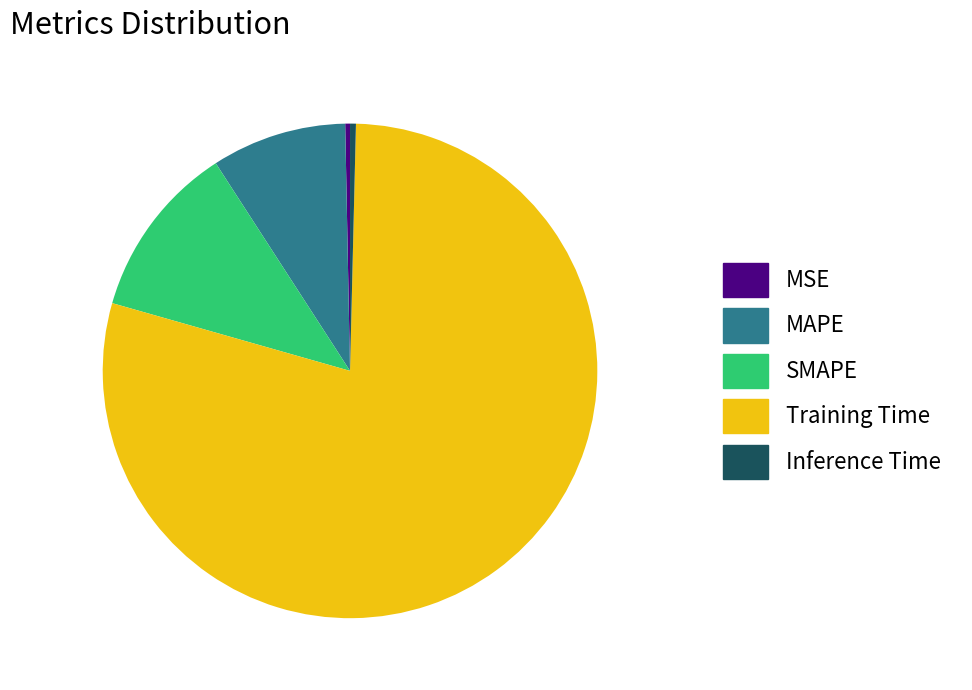

Which slice is the largest?

Training Time